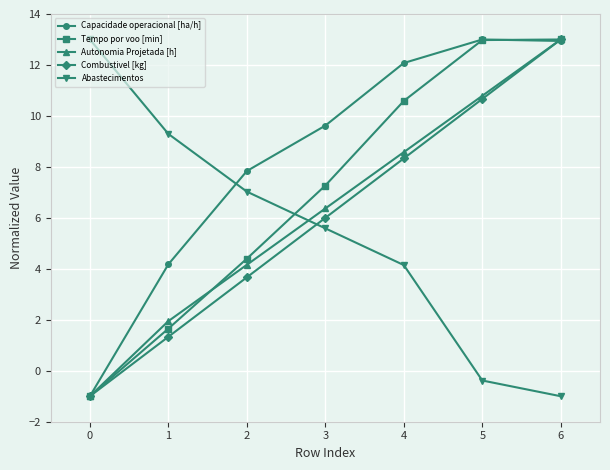

True or false: Combustivel [kg] has more than 2 points higher than both neighbors.

False